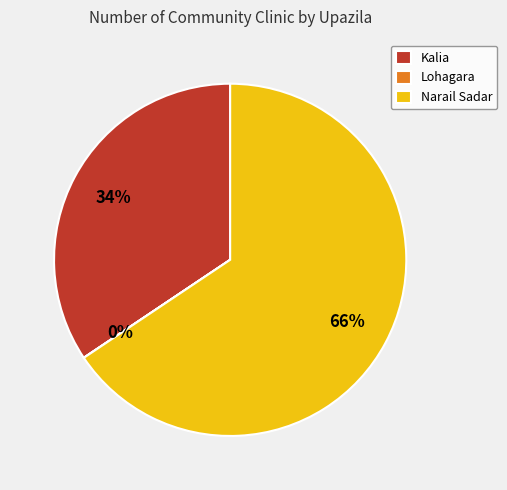

To the nearest percent, what is the average slice percentage?

33%